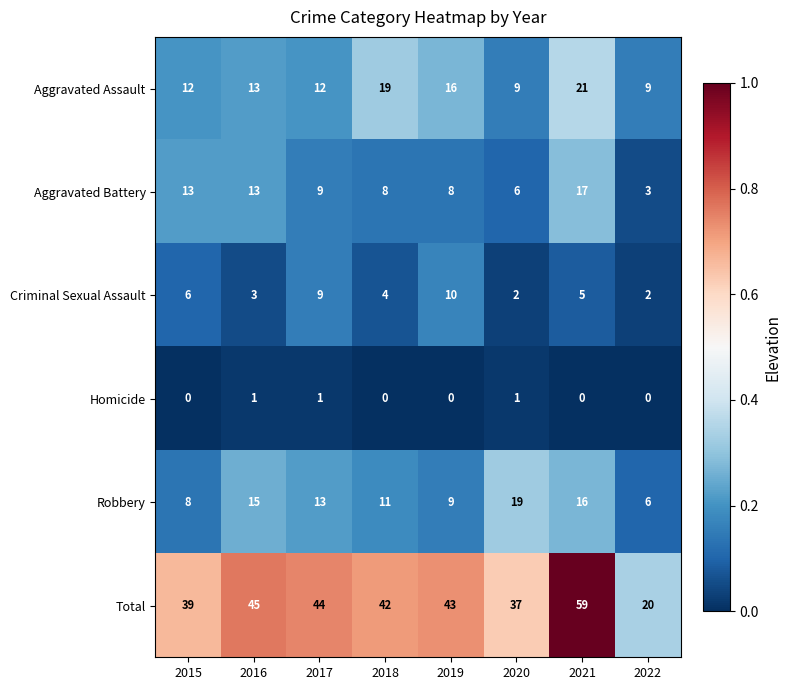

What is the average value of the Aggravated Assault series?

14